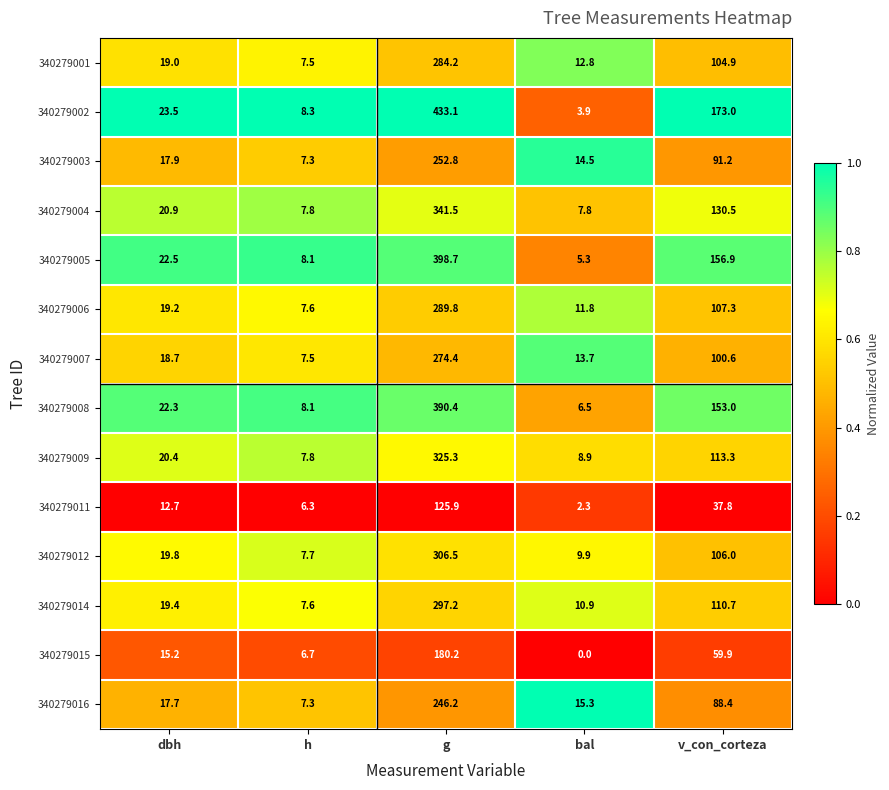

The 340279006 series shows 19.2 at dbh. True or false?

True